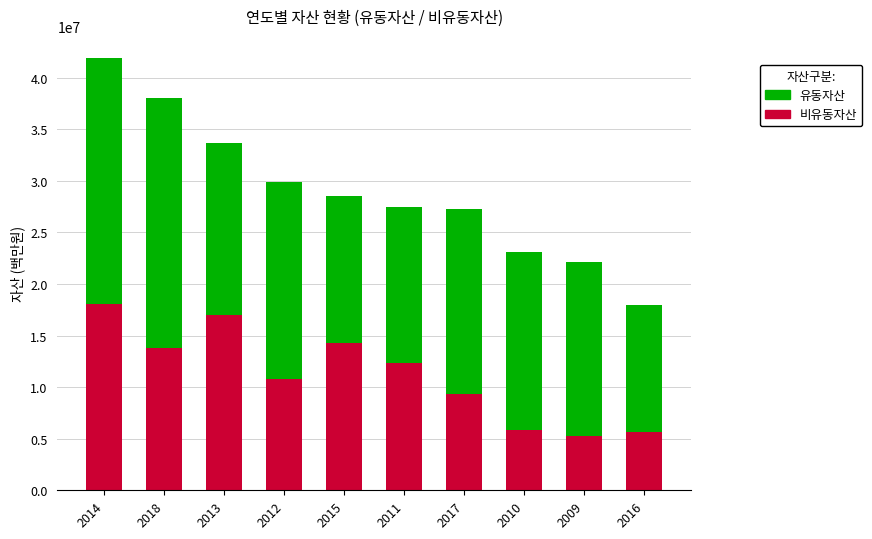

What is the total value across all series at 2012?

29861540